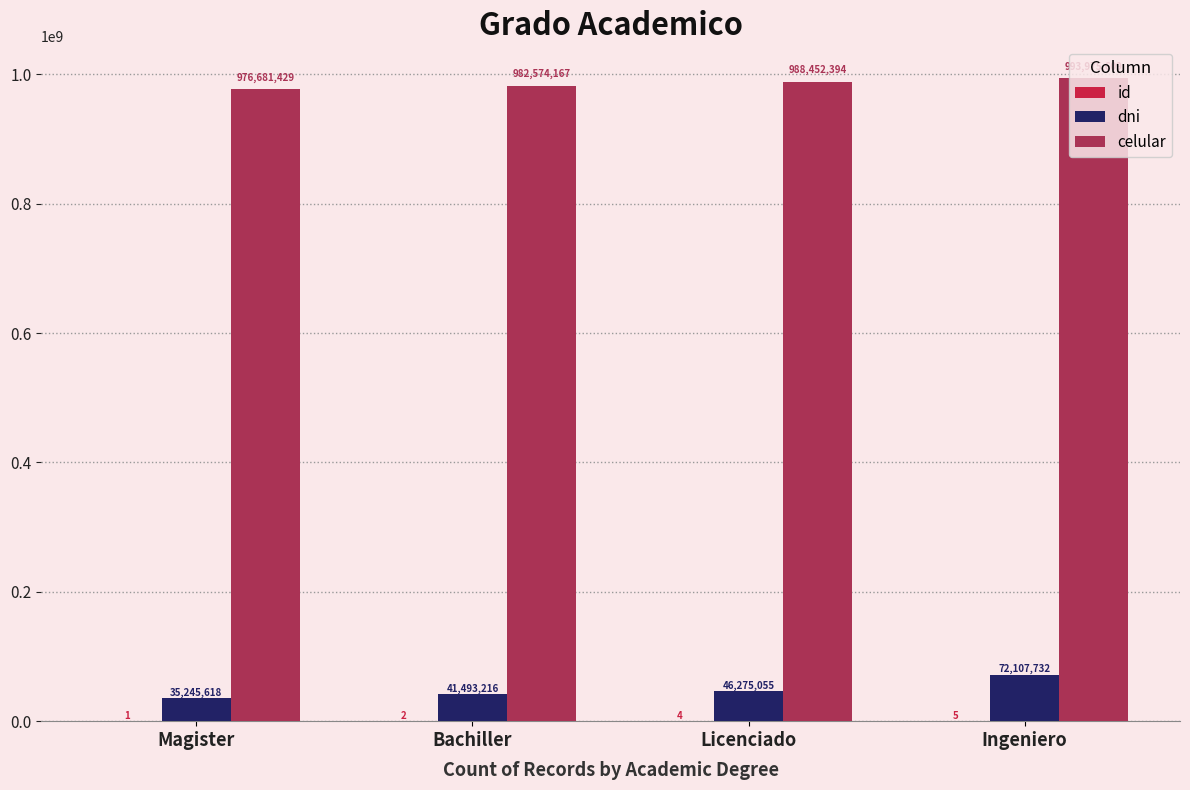

Count the celular values in the range 982574167 to 993975609.

3